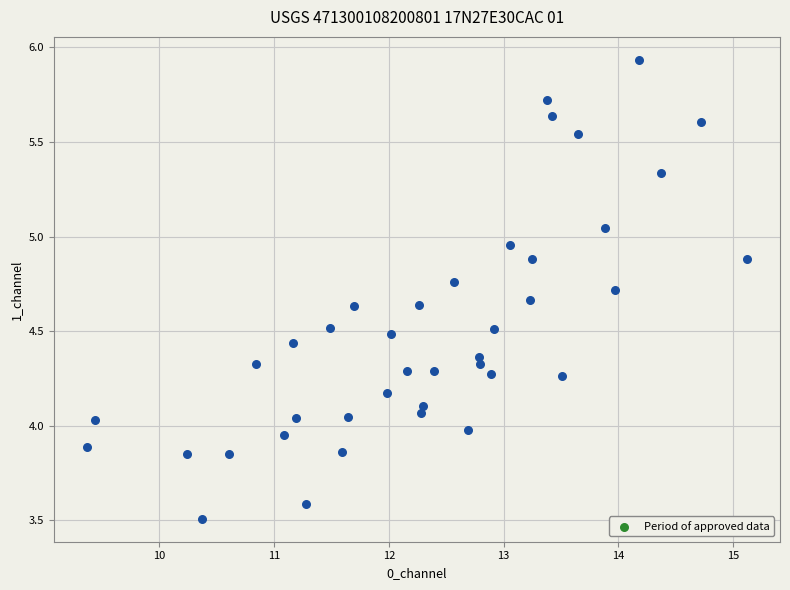

What is the range of X values (max minus min)?

5.8